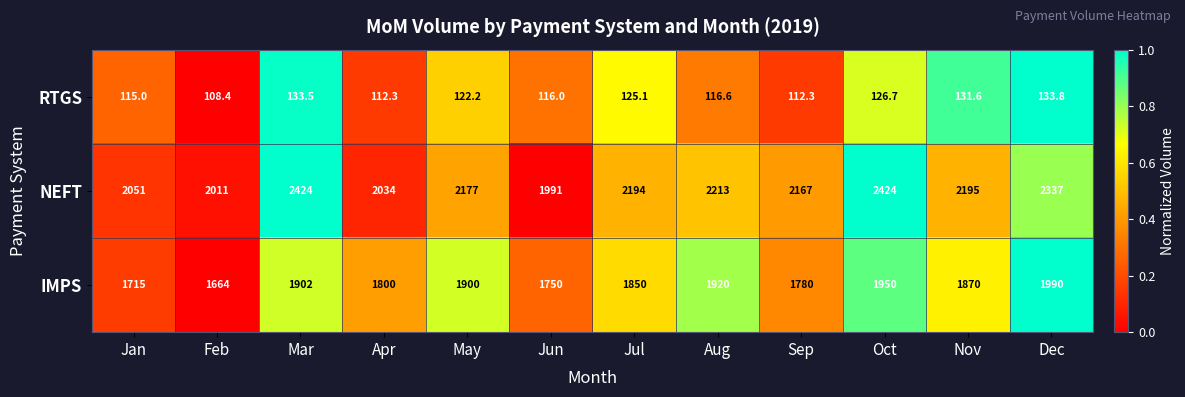

What is the difference between the second highest and second lowest values in the RTGS series?

21.2